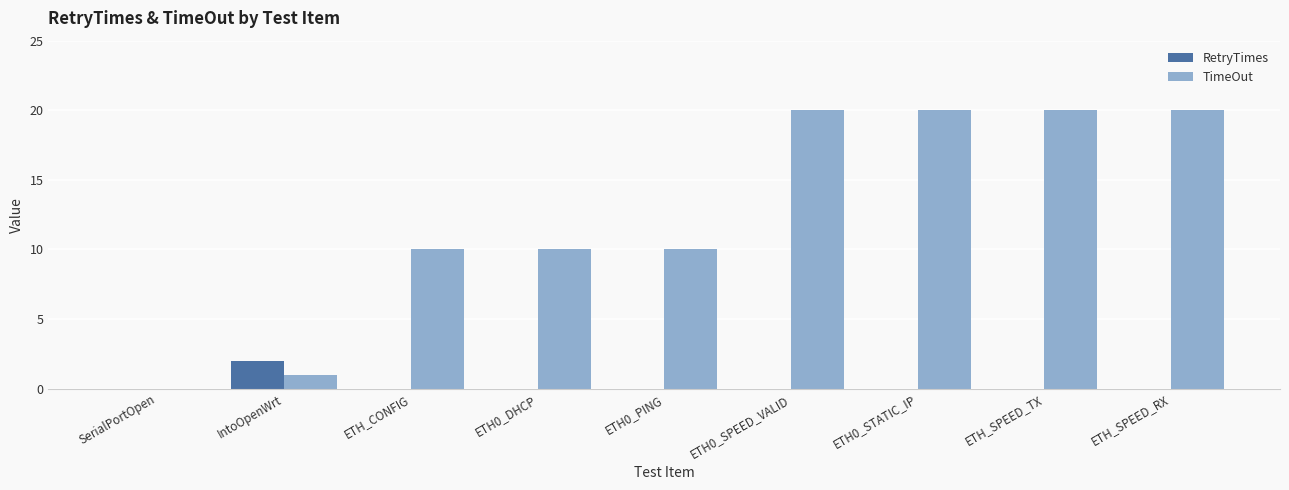

Is the value of TimeOut at ETH0_DHCP greater than the value of RetryTimes at IntoOpenWrt?

Yes